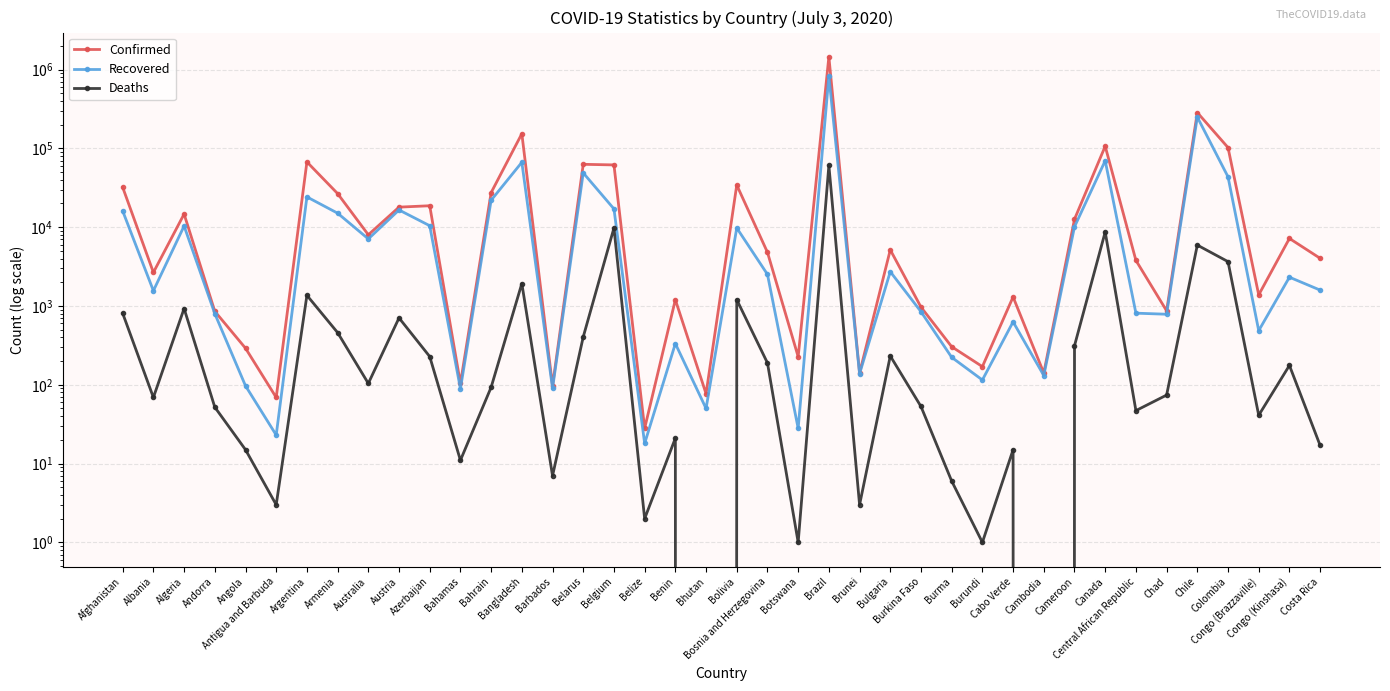

Where is Recovered nearest to the value 411019?

Chile